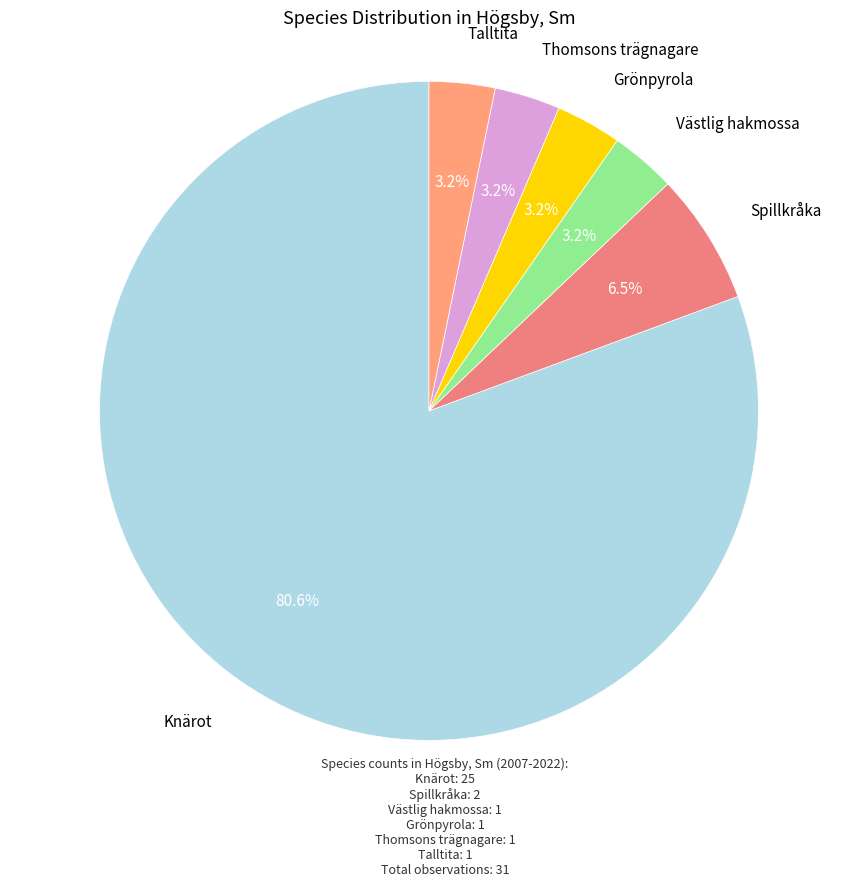

What is the total percentage of Knärot and Grönpyrola?

83.9%